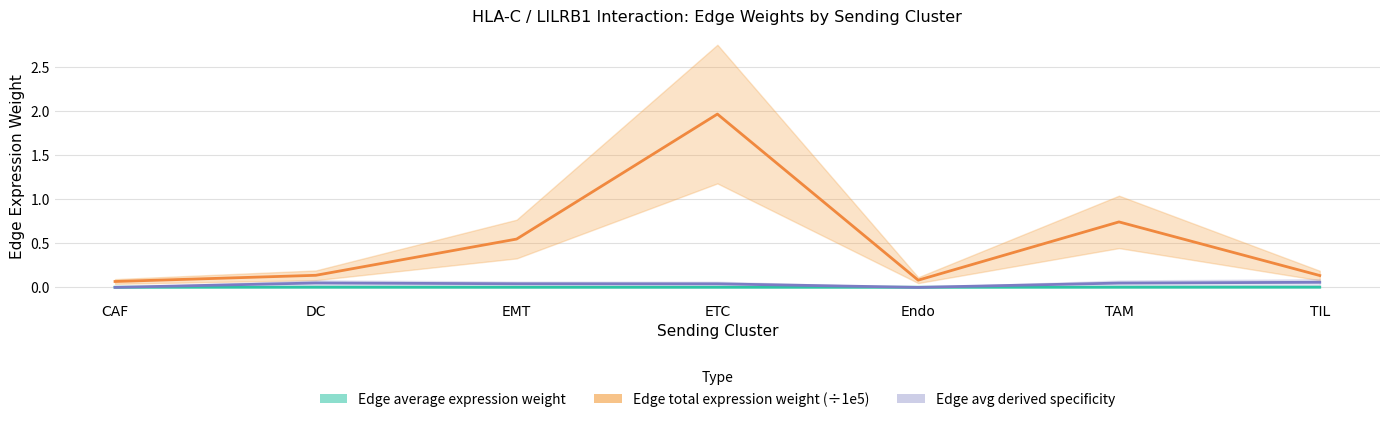

What is the label of the 4th point from the right?

ETC